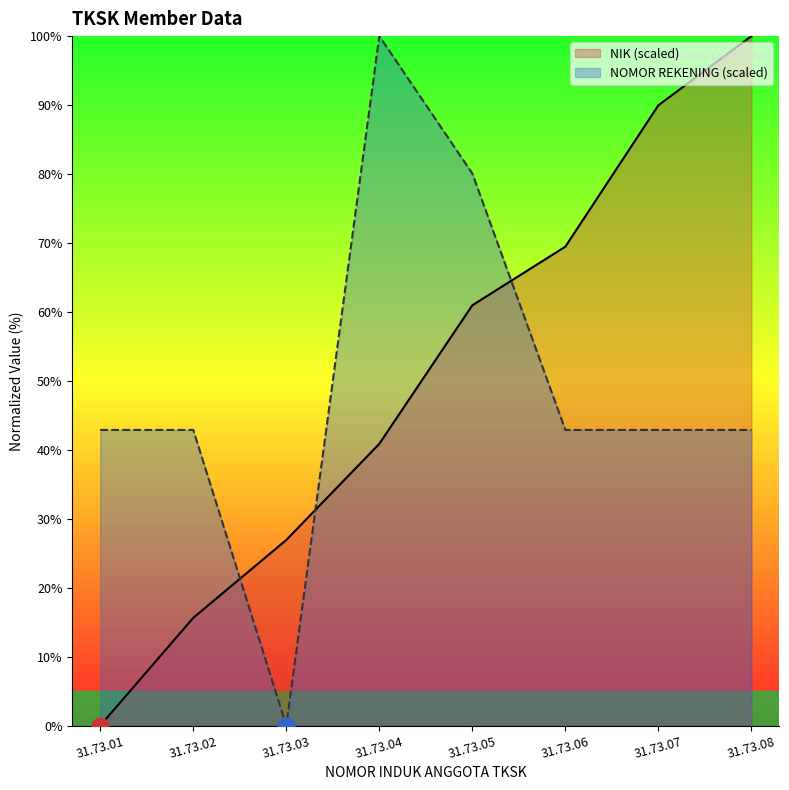

Reading left to right, extract all data points from this chart.

NIK (scaled): 31.73.01=0.0	31.73.02=15.6	31.73.03=26.9	31.73.04=40.9	31.73.05=61.0	31.73.06=69.5	31.73.07=90.0	31.73.08=100.0
NOMOR REKENING: 31.73.01=42.9	31.73.02=42.9	31.73.03=0.0	31.73.04=100.0	31.73.05=80.1	31.73.06=42.9	31.73.07=42.9	31.73.08=42.9